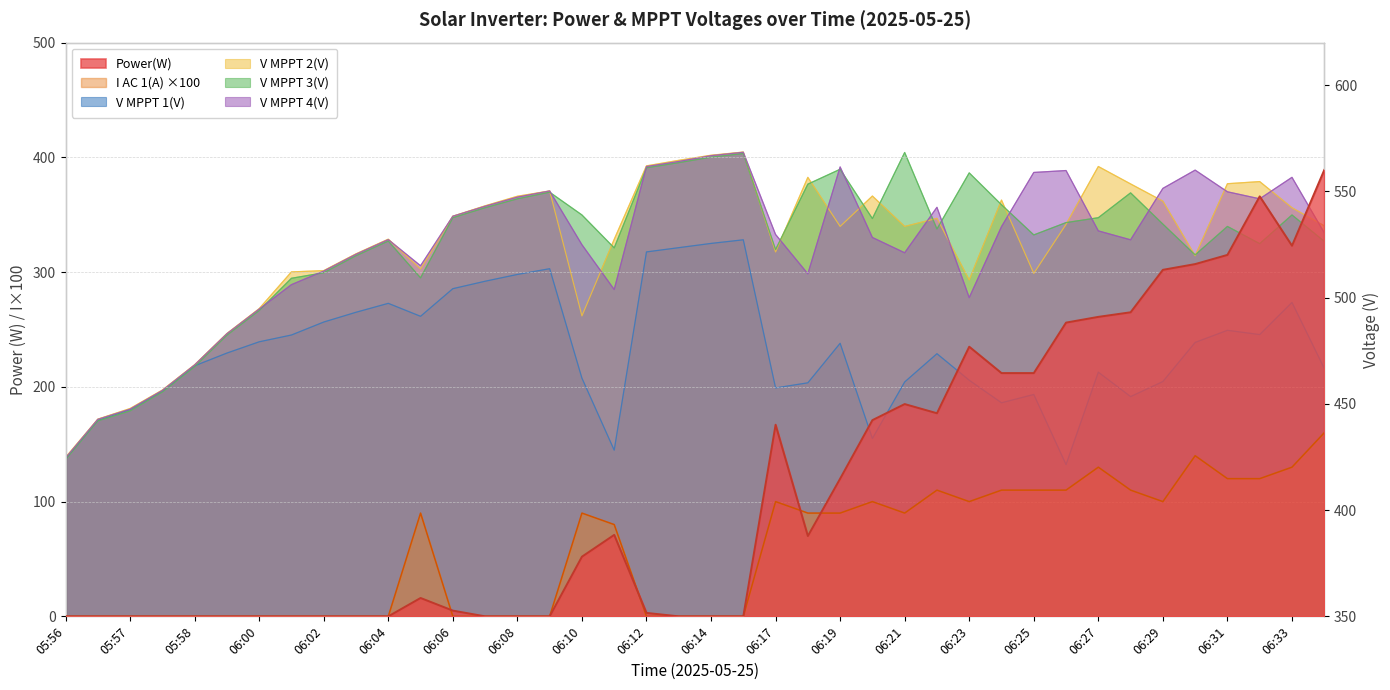

How many interior local valleys does the I AC 1(A) series have?

3